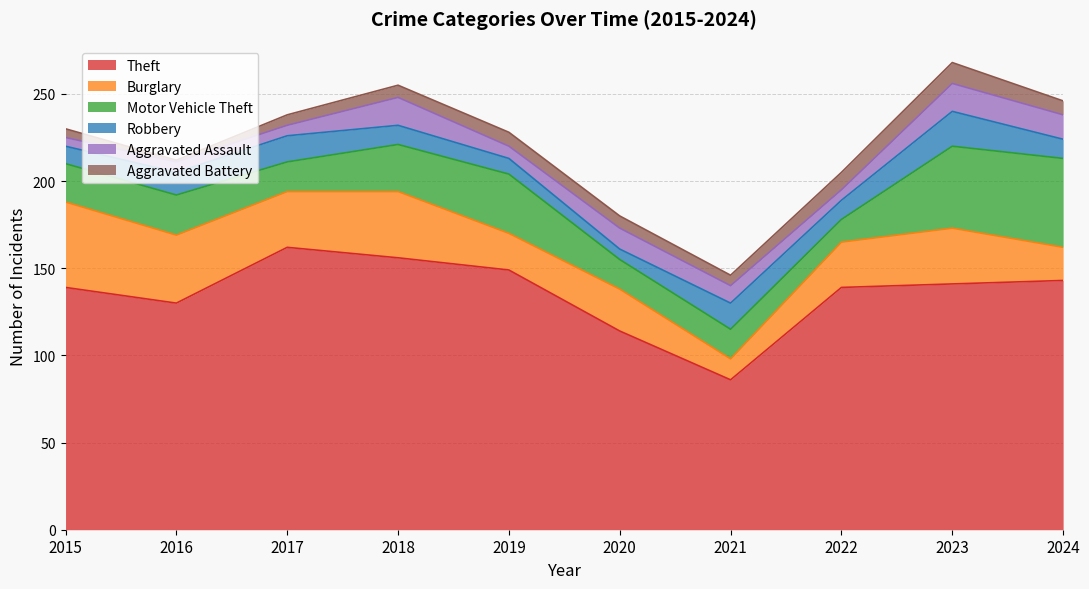

How many lines are shown in the chart?

6